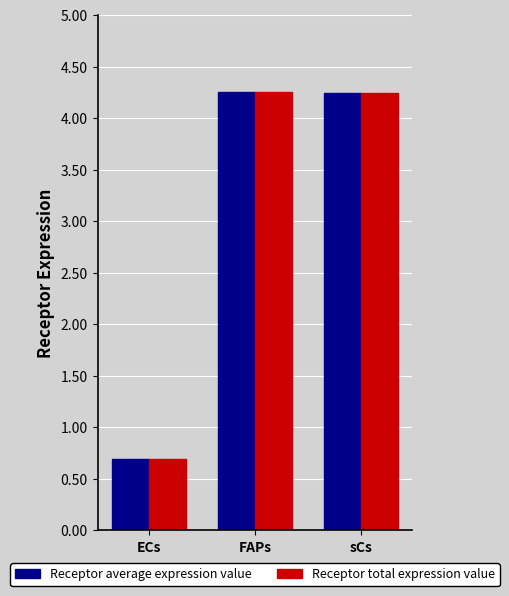

What is the label of the 1st bar from the left?

ECs